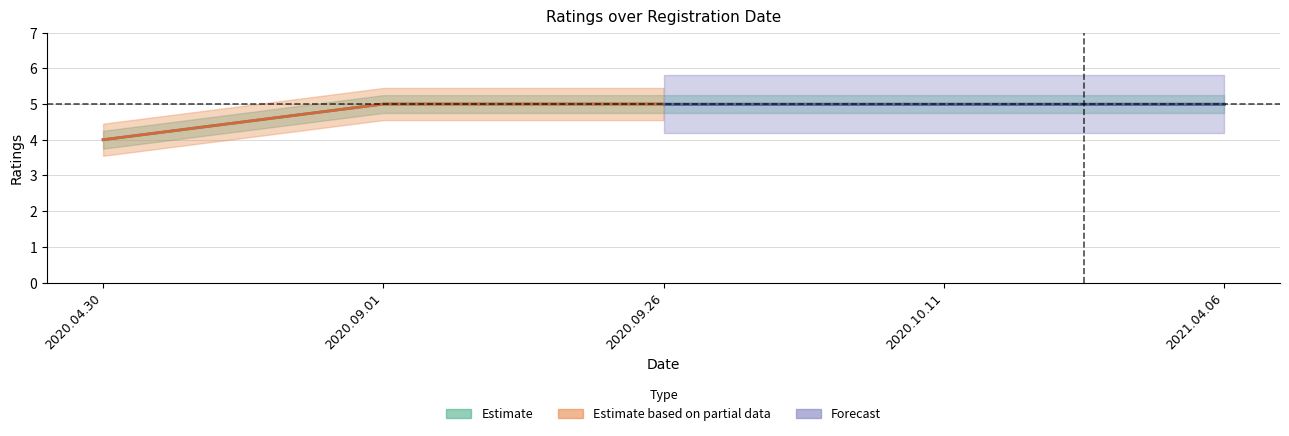

Count the values in the range 5 to 6.

4